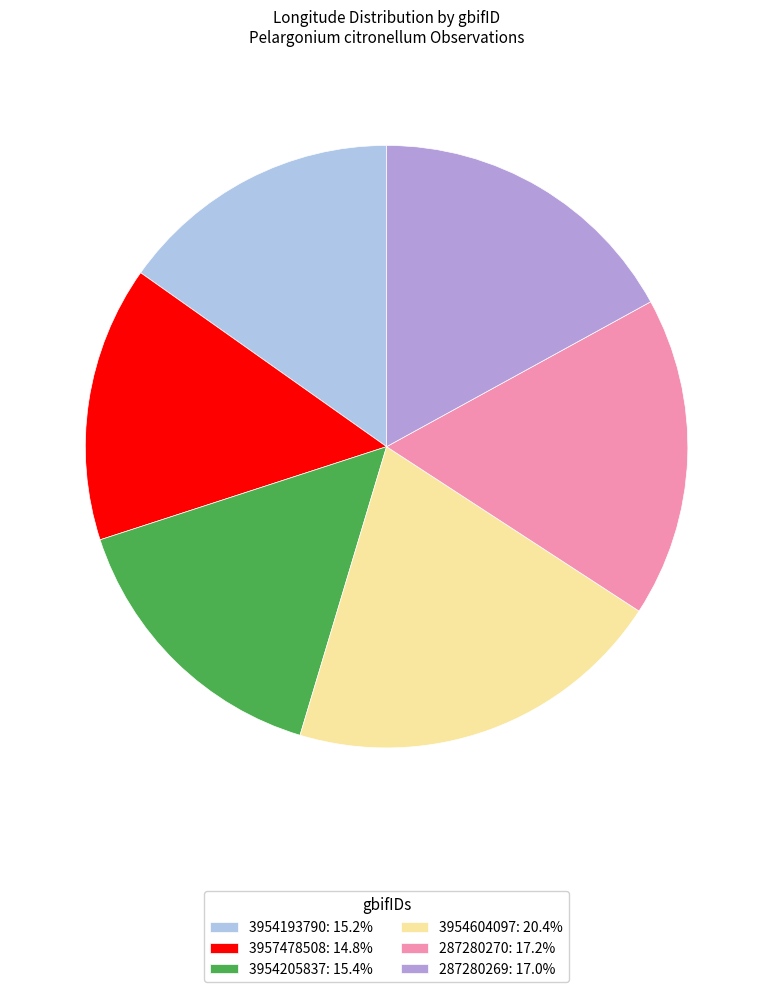

How many segments does this pie chart have?

6